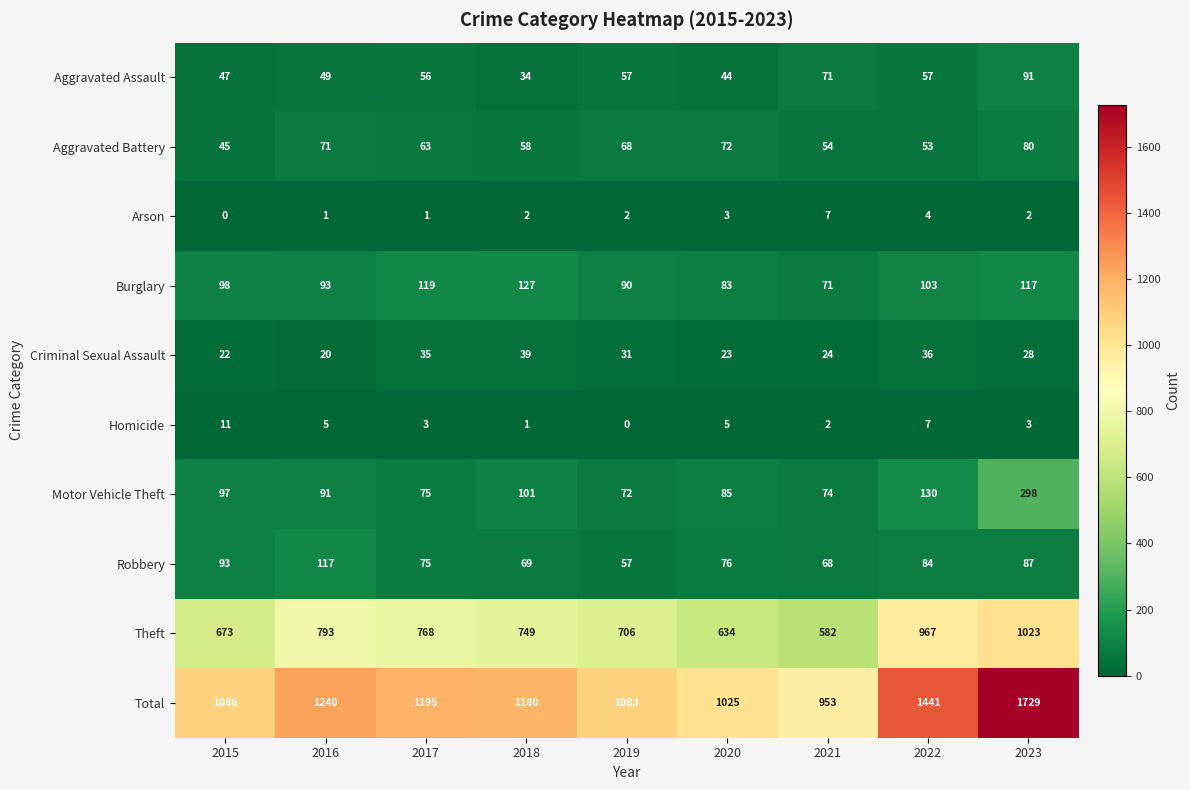

What is the spread (max minus min) of values at 2021?

951